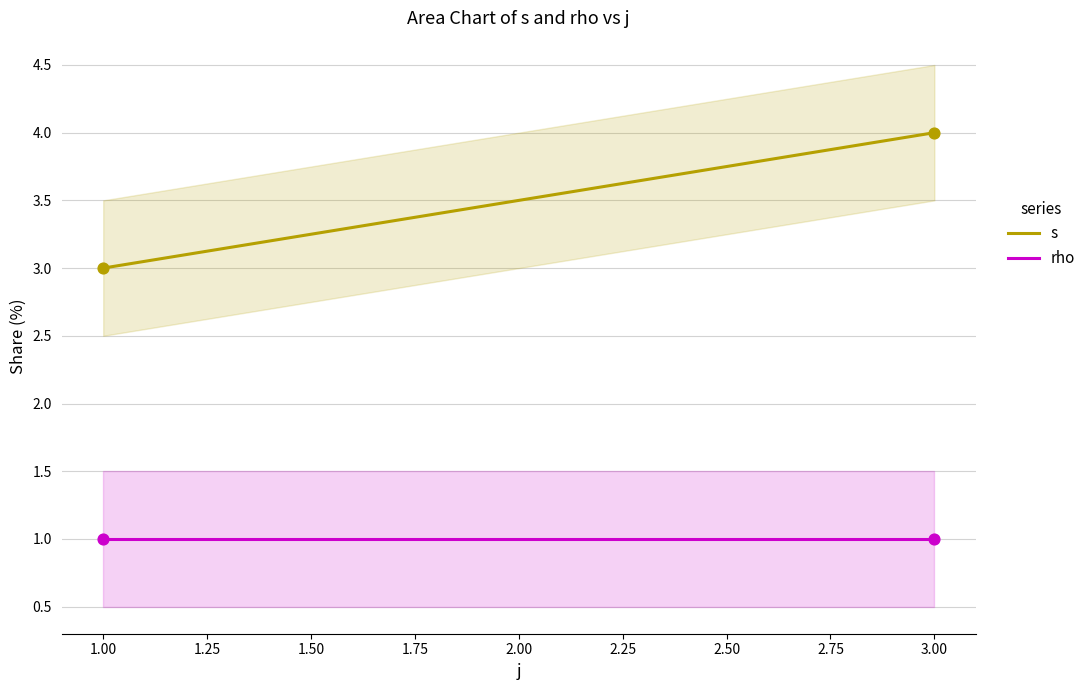

Is the value of rho at 5 greater than the value of s at 1?

No